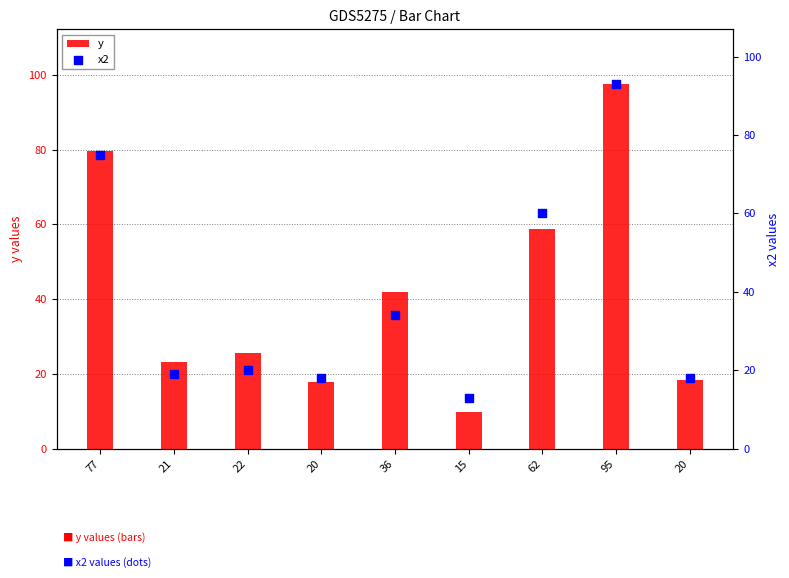

Which series has the widest spread of Y values?

y